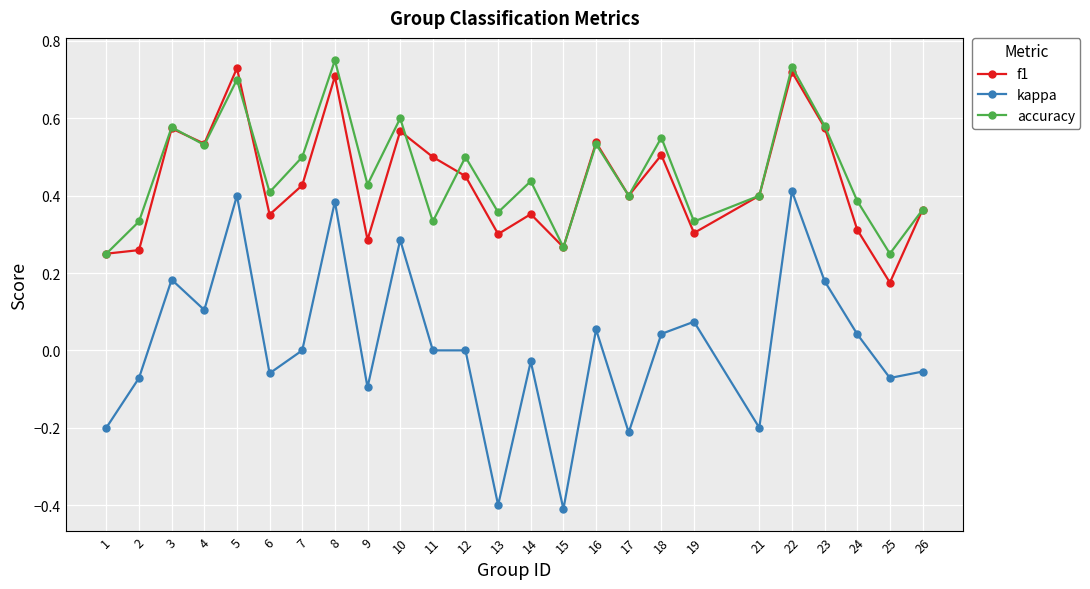

True or false: f1 and kappa cross at least once.

False